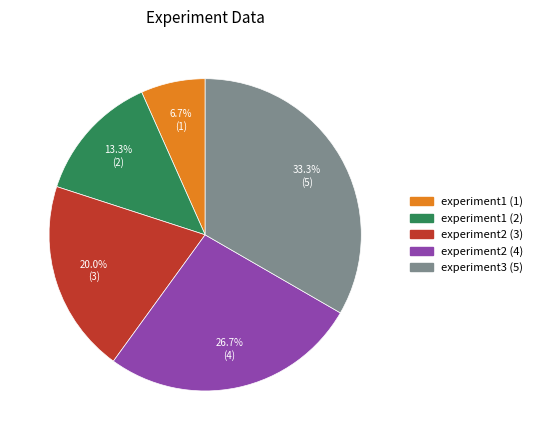

To the nearest percent, what is the difference between the largest and smallest slice percentages?

27%